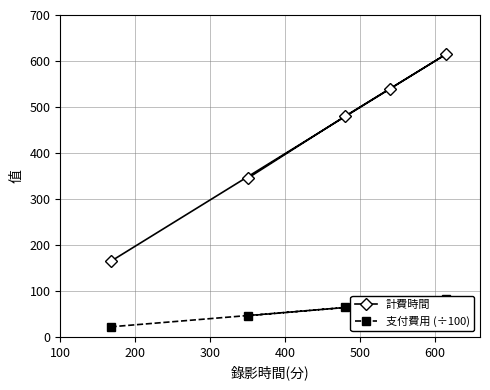

True or false: 計費時間 and 支付費用 (÷100) intersect in this chart.

False